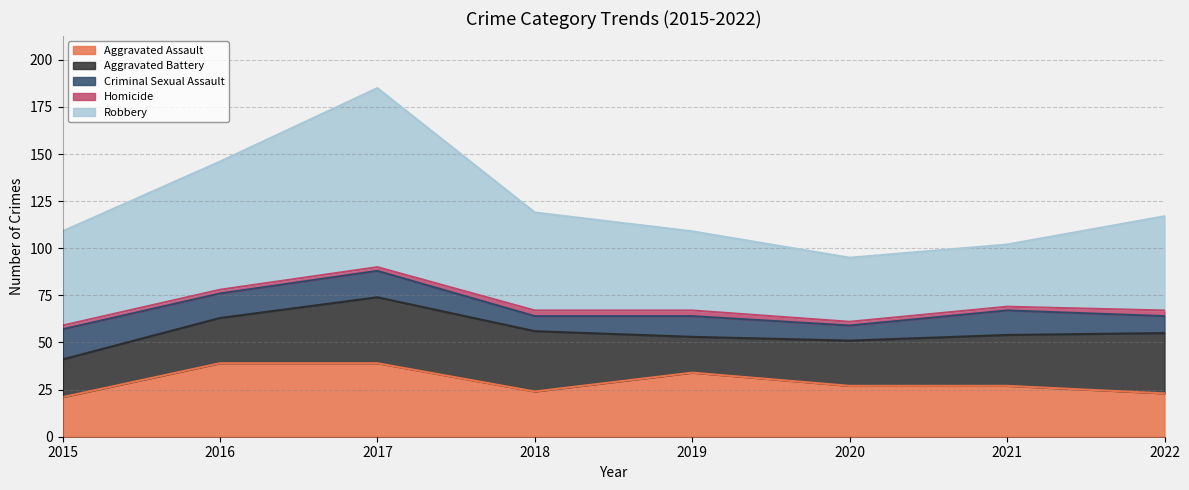

What is the smallest value displayed?

2